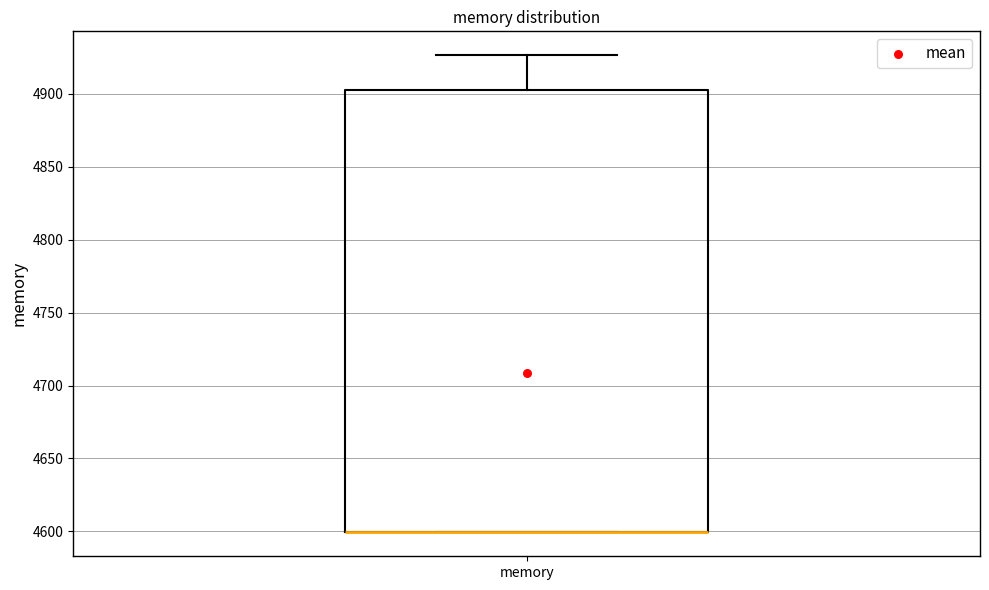

Transcribe this box plot: give where the median line is, the range the box spans, and where the two whiskers end, as read against the y-axis. The values are not printed on the chart, so give them approximately, as read against the axis.

median 4600 (drawn on the box's lower edge), box 4600 to 4905, whiskers 4600 to 4925